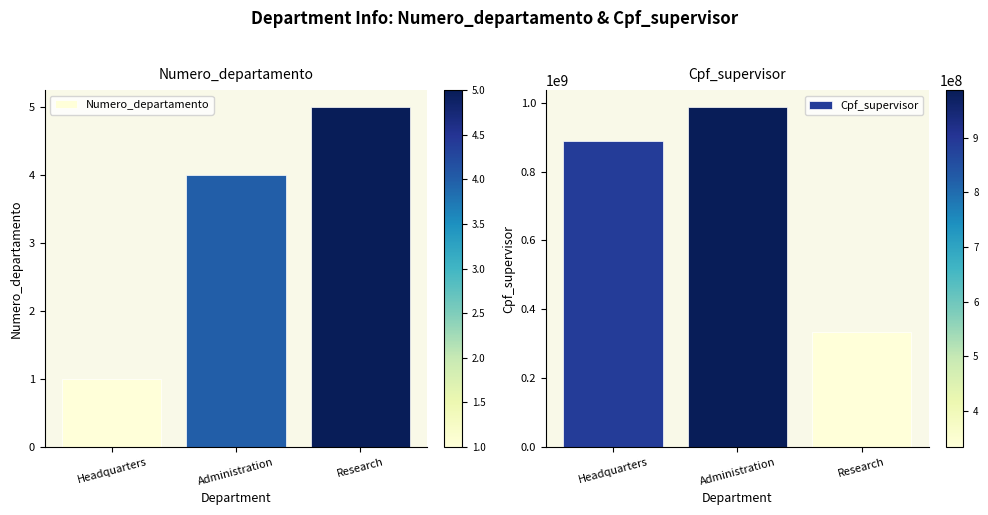

How many bars are there in each group?

2